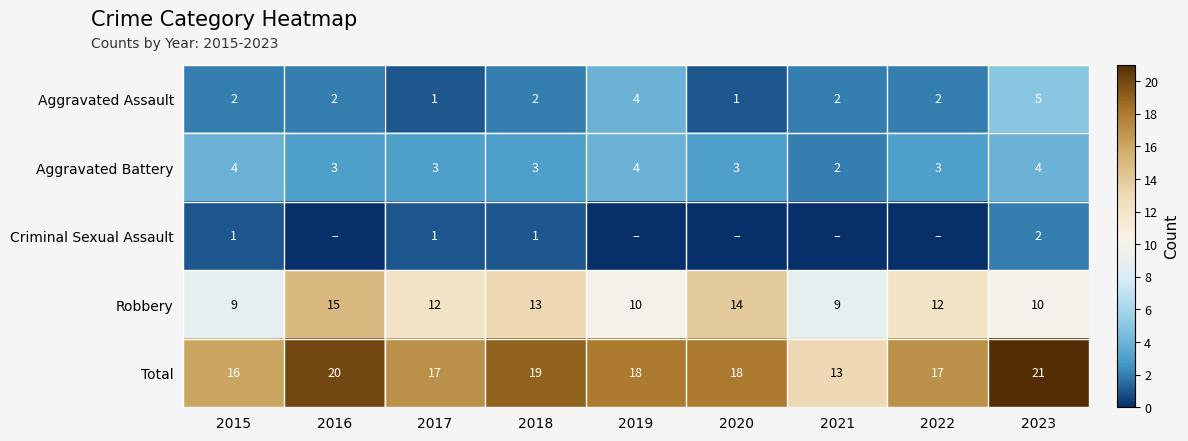

What is the difference between the maximum and minimum values in the Robbery series?

6